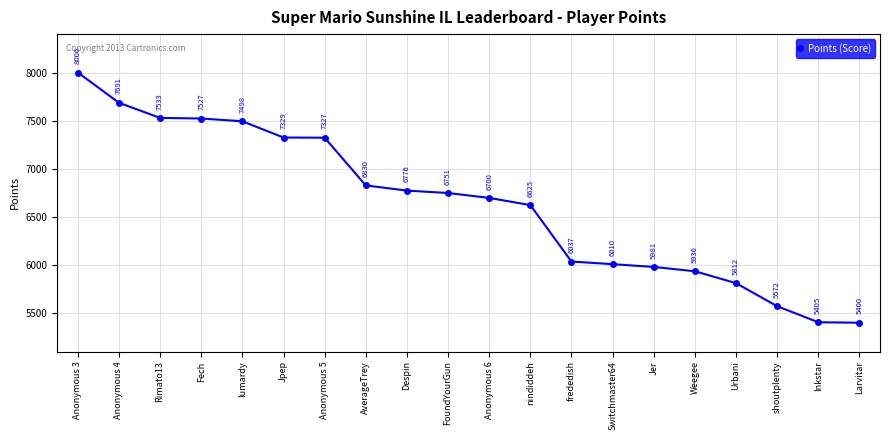

At which category does the chart reach its minimum across all series?

Larvitar